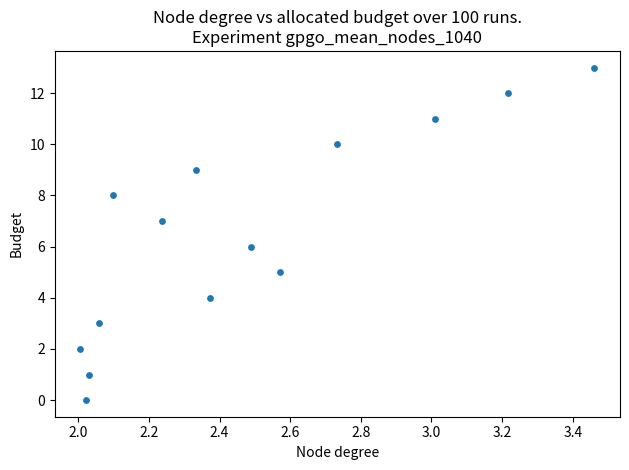

What is the range of Y values (max minus min)?

13